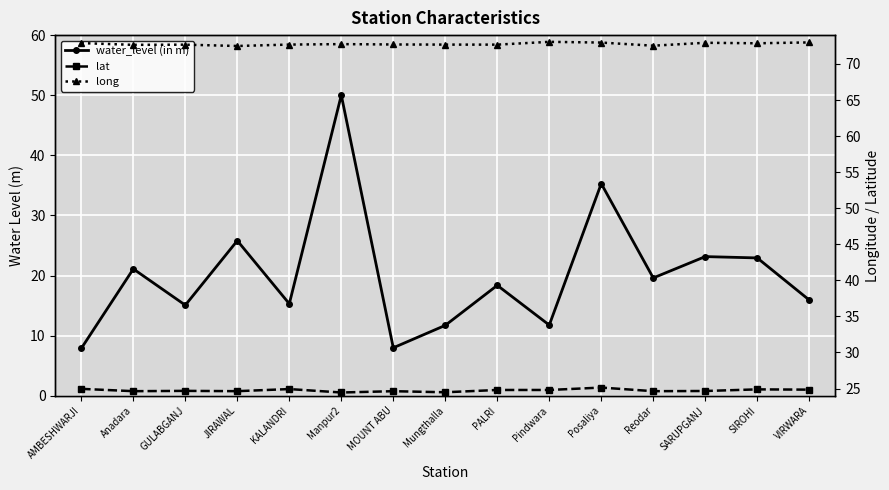

Which series has the widest spread of values?

water_level (in m)